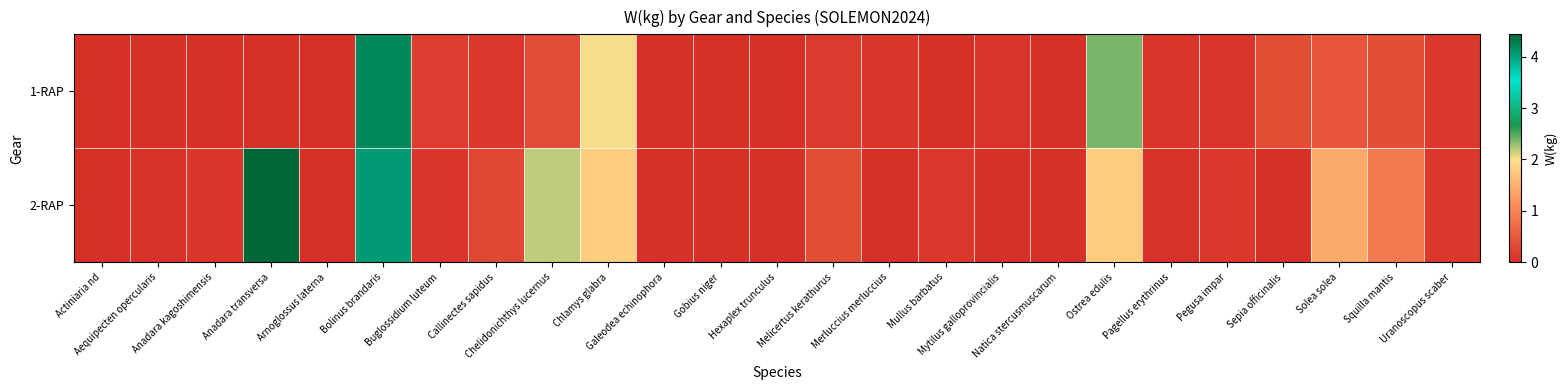

Reading left to right, list all the values displayed in this chart.

row_0: 0.0	0.0	0.0	0.0	0.0	4.2	0.2	0.1	0.3	2.0	0.0	0.0	0.0	0.1	0.1	0.0	0.1	0.0	2.4	0.1	0.1	0.3	0.5	0.4	0.1
row_1: 0.0	0.0	0.1	4.4	0.0	4.1	0.1	0.3	2.2	1.8	0.0	0.0	0.0	0.4	0.0	0.1	0.0	0.0	1.8	0.0	0.1	0.0	1.4	0.9	0.1